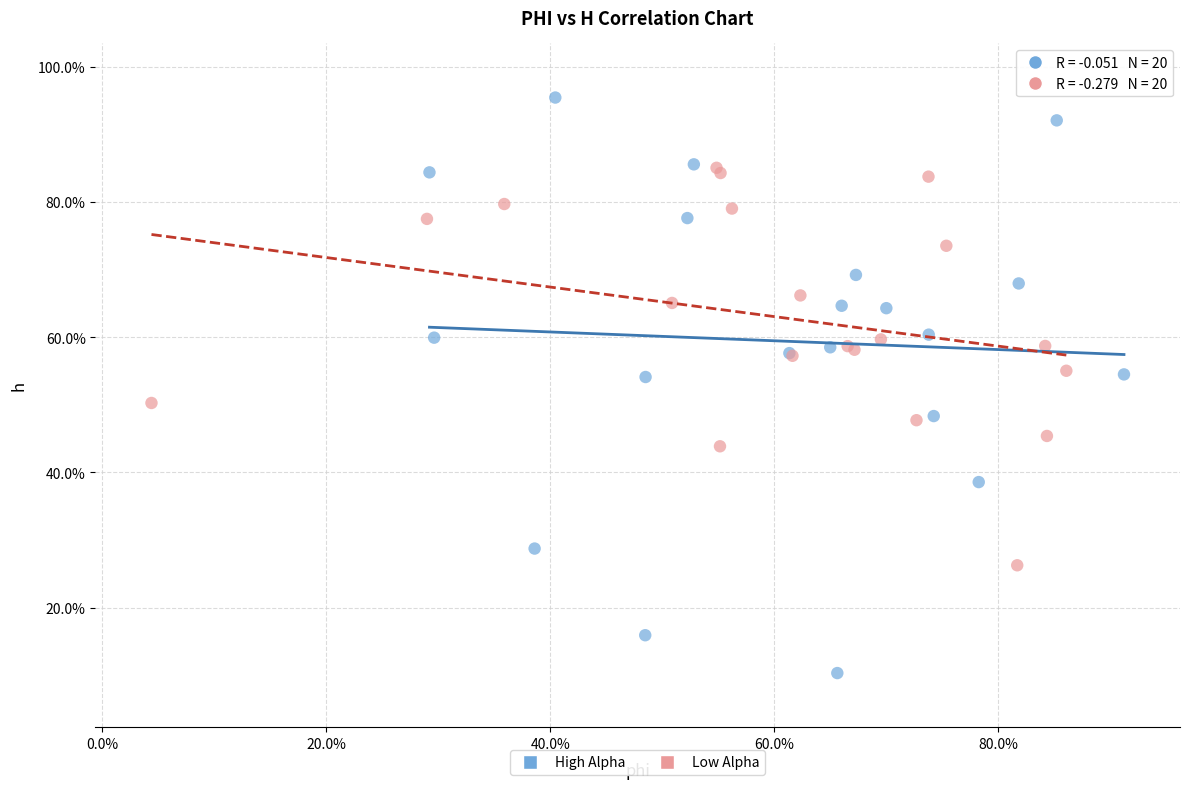

Which series has the largest Y range (max minus min)?

High Alpha